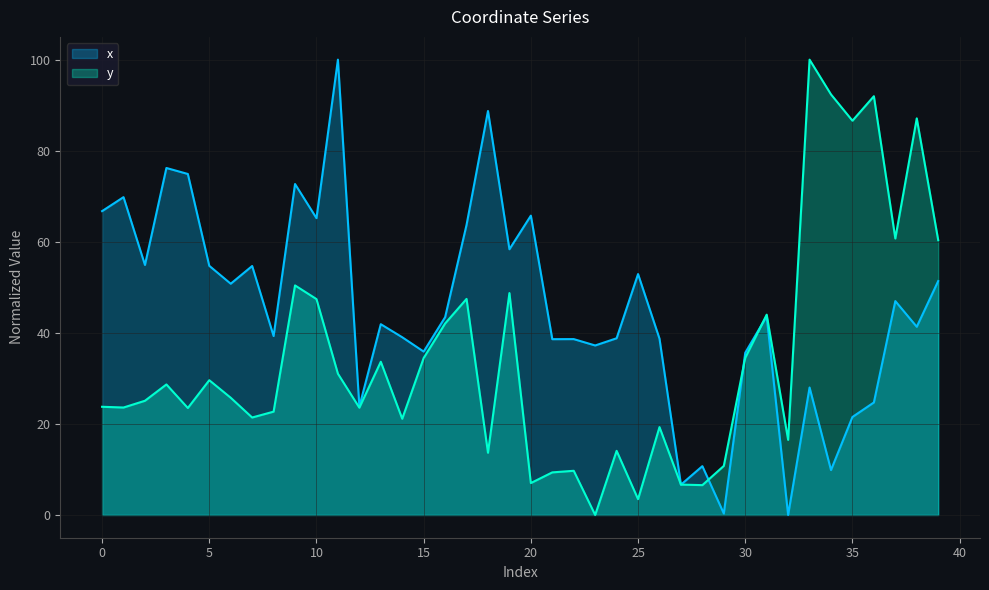

How many interior local valleys does the x series have?

14